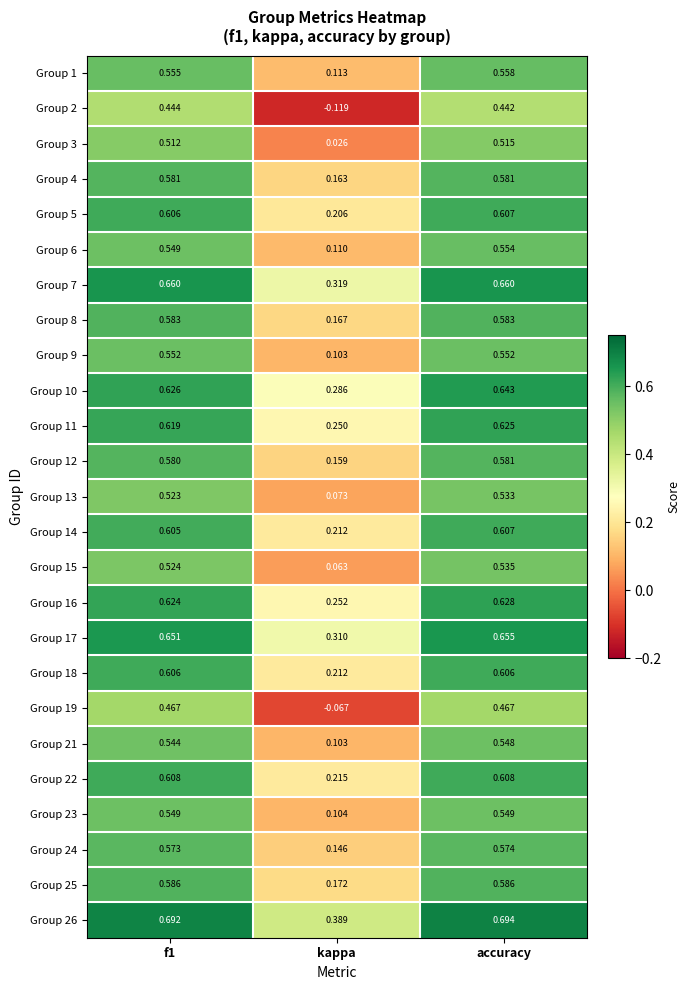

At which category is the sum across all series the highest?

accuracy